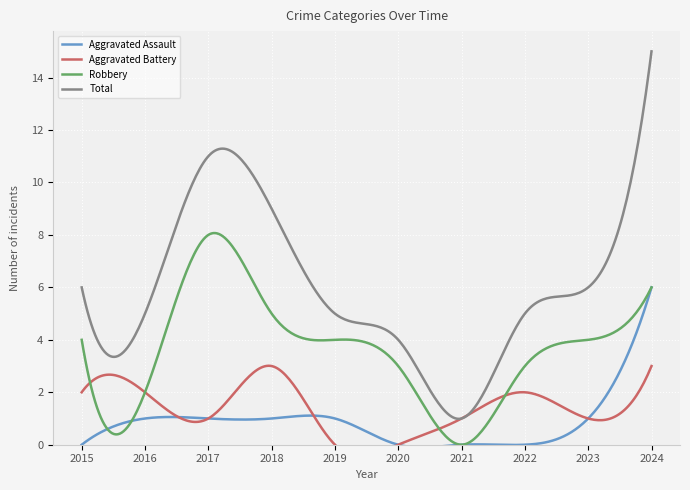

How many categories are shown in the chart?

10